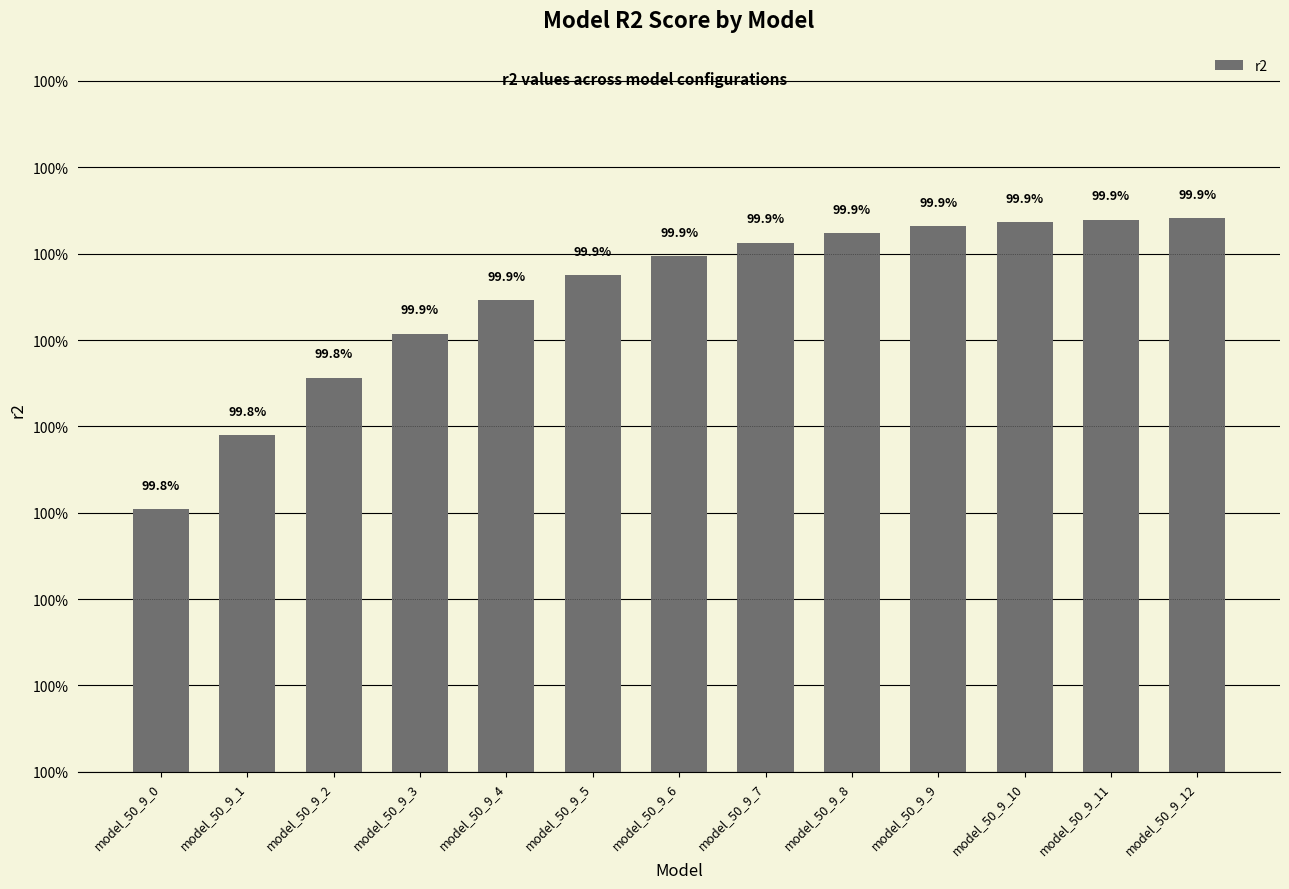

Reading left to right, what are all the values shown in this chart?

model_50_9_0=1.0	model_50_9_1=1.0	model_50_9_2=1.0	model_50_9_3=1.0	model_50_9_4=1.0	model_50_9_5=1.0	model_50_9_6=1.0	model_50_9_7=1.0	model_50_9_8=1.0	model_50_9_9=1.0	model_50_9_10=1.0	model_50_9_11=1.0	model_50_9_12=1.0